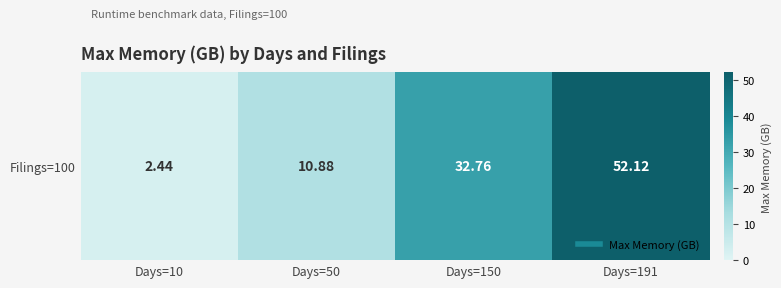

Count the number of data series in this chart.

1